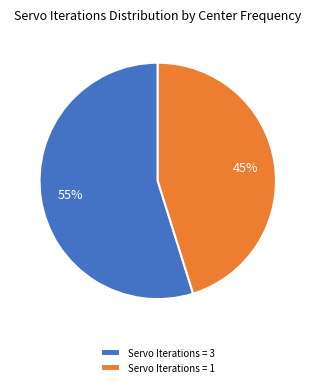

To the nearest percent, what percentage of the pie is Servo Iterations = 3?

55%